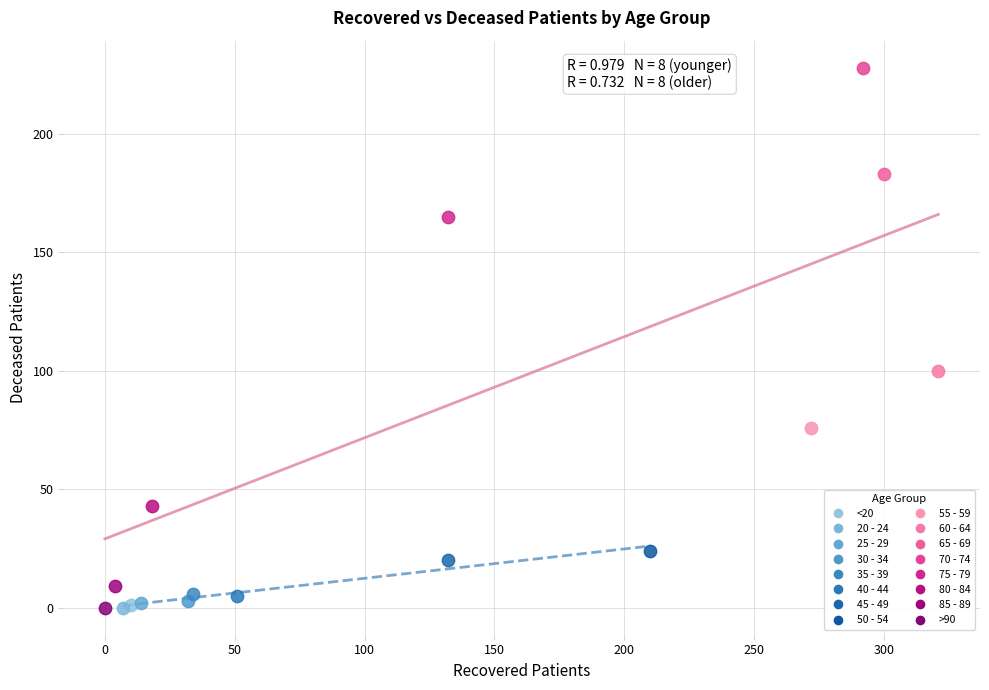

What are all the series names shown in the legend?

<20, 20 - 24, 25 - 29, 30 - 34, 35 - 39, 40 - 44, 45 - 49, 50 - 54, 55 - 59, 60 - 64, 65 - 69, 70 - 74, 75 - 79, 80 - 84, 85 - 89, >90